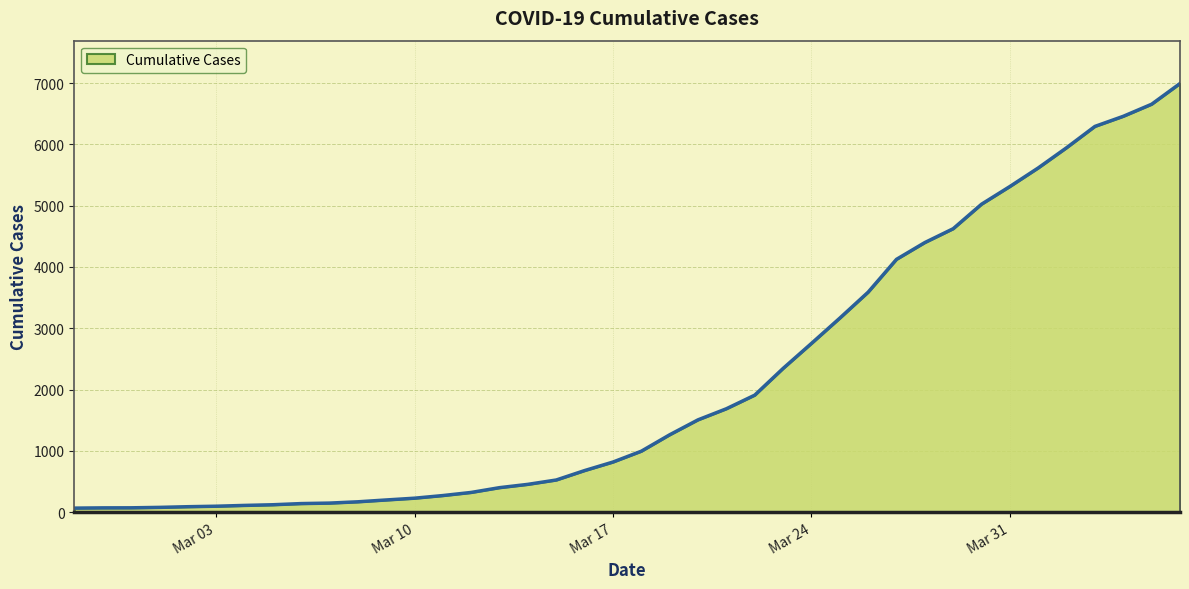

What is the difference between the maximum and minimum values?

6931